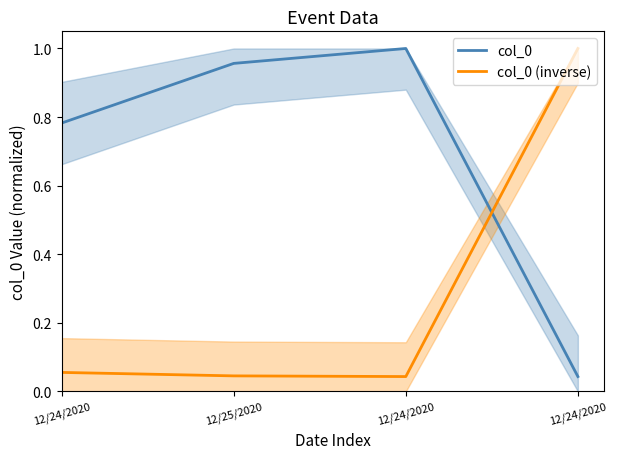

Reading left to right, list all the values displayed in this chart.

col_0: 0.8	1.0	1.0	0.0
col_0 (inverse): 0.1	0.0	0.0	1.0